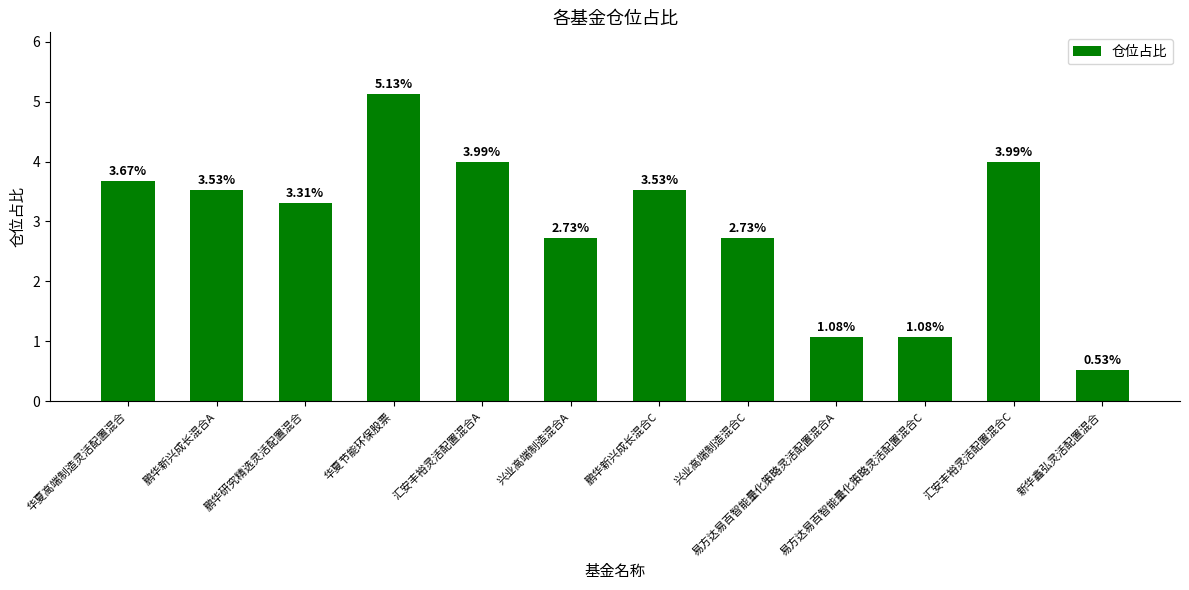

The chart shows a value of 1.6 at 鹏华新兴成长混合C. True or false?

False